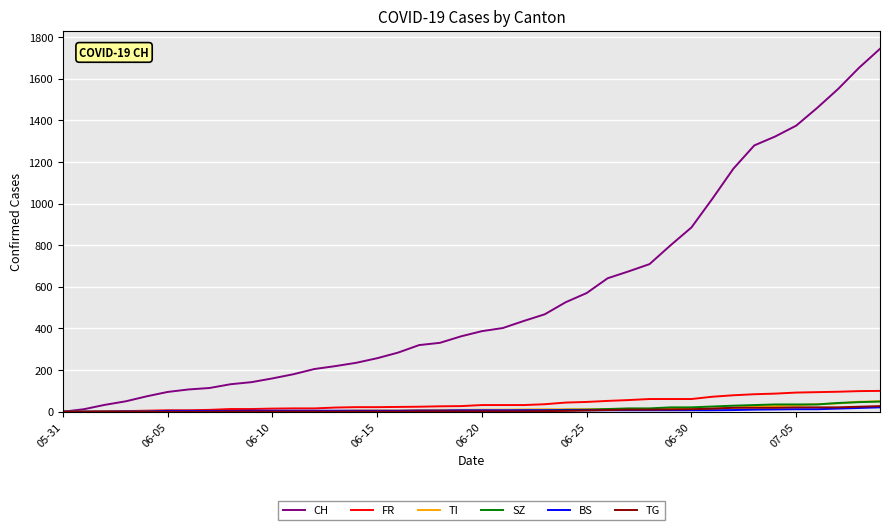

What are all the series names shown in the legend?

CH, FR, TI, SZ, BS, TG